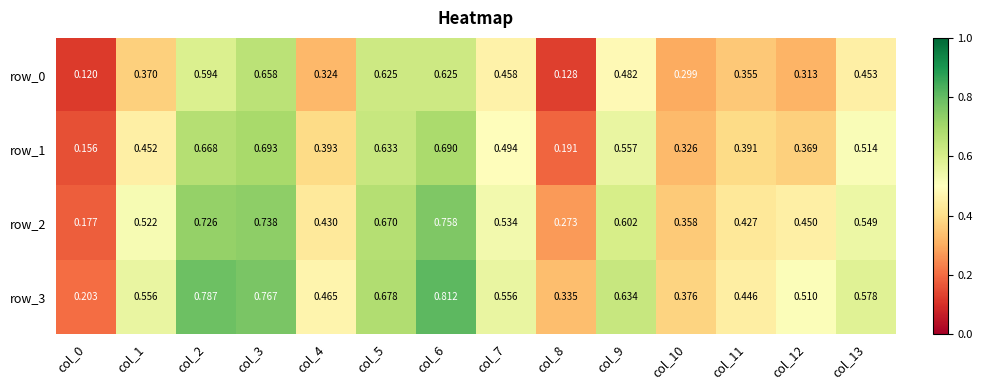

Which category has the highest value across all series?

col_6